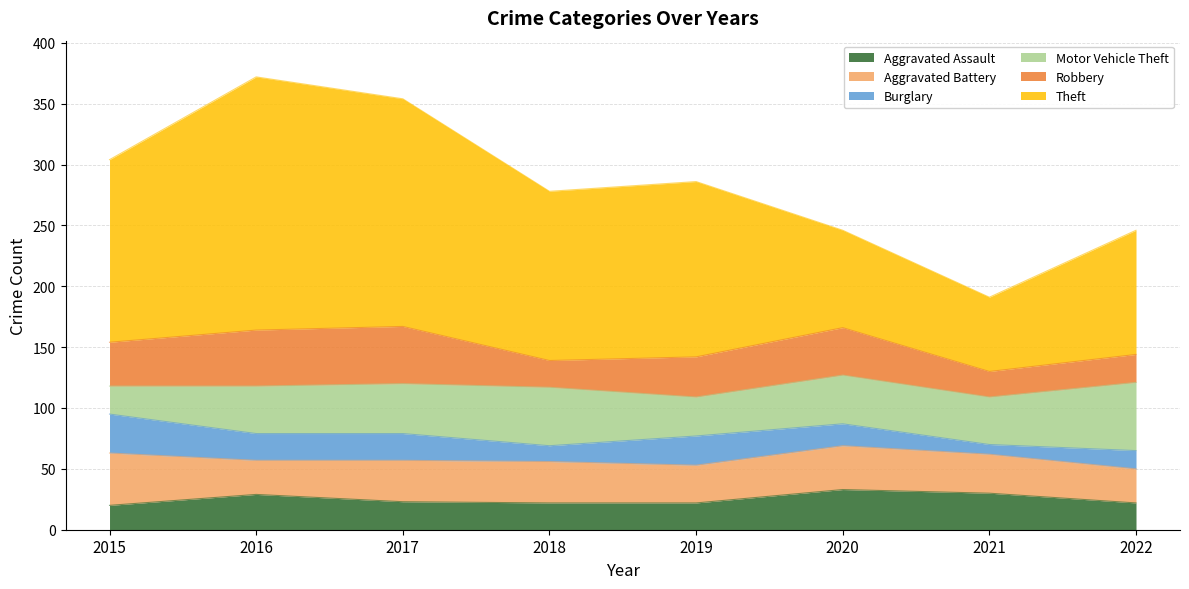

What is the approximate value of Aggravated Battery at 2022, to the nearest 5?

30